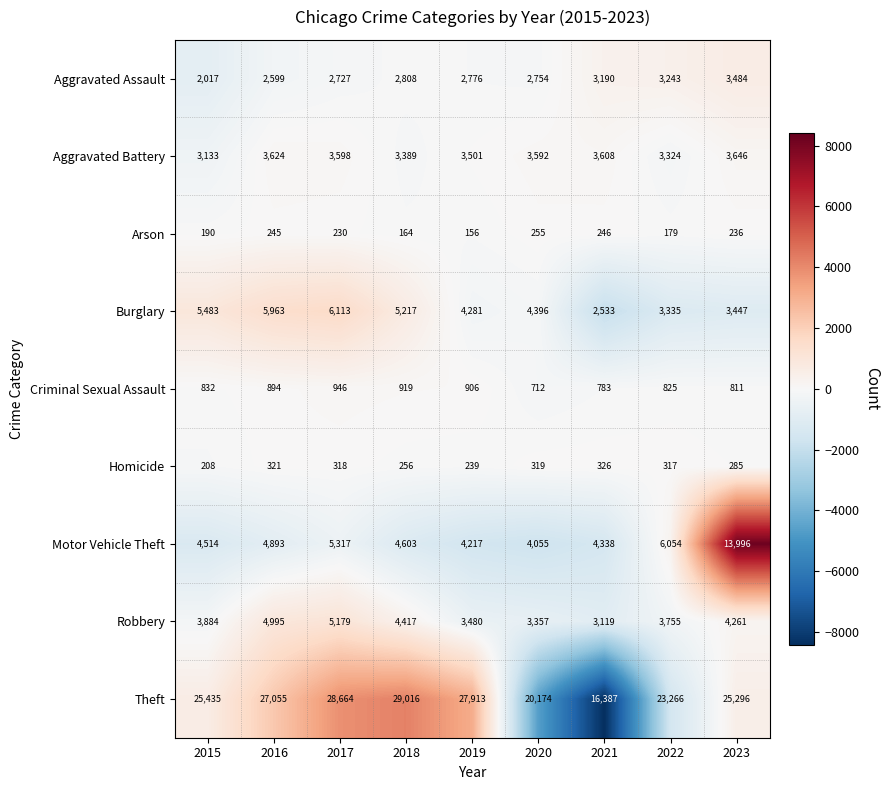

The value of Homicide at 2015 is 292. True or false?

False